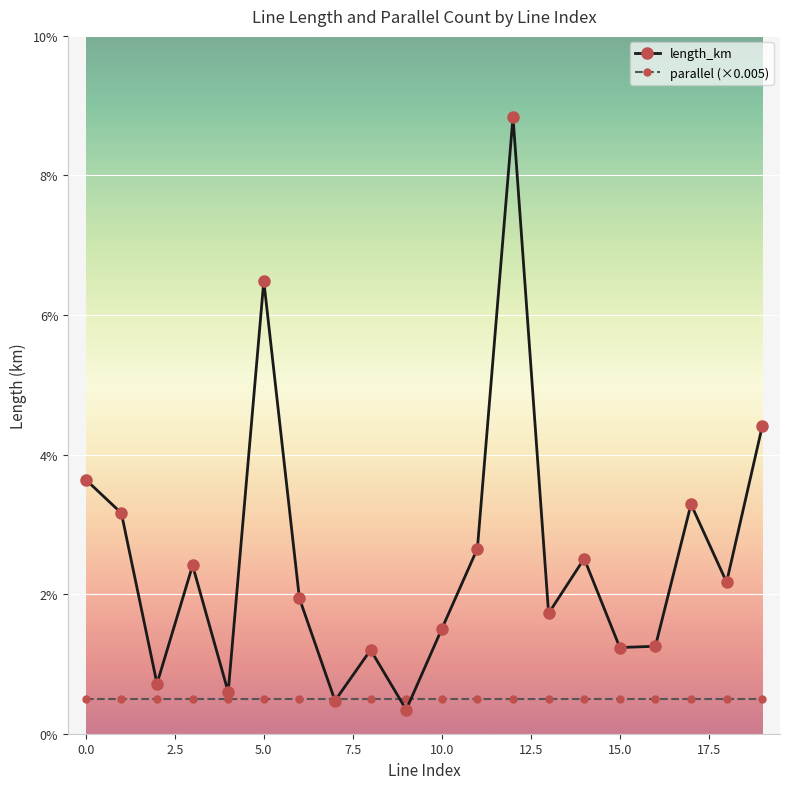

Does the chart have visible grid lines?

Yes